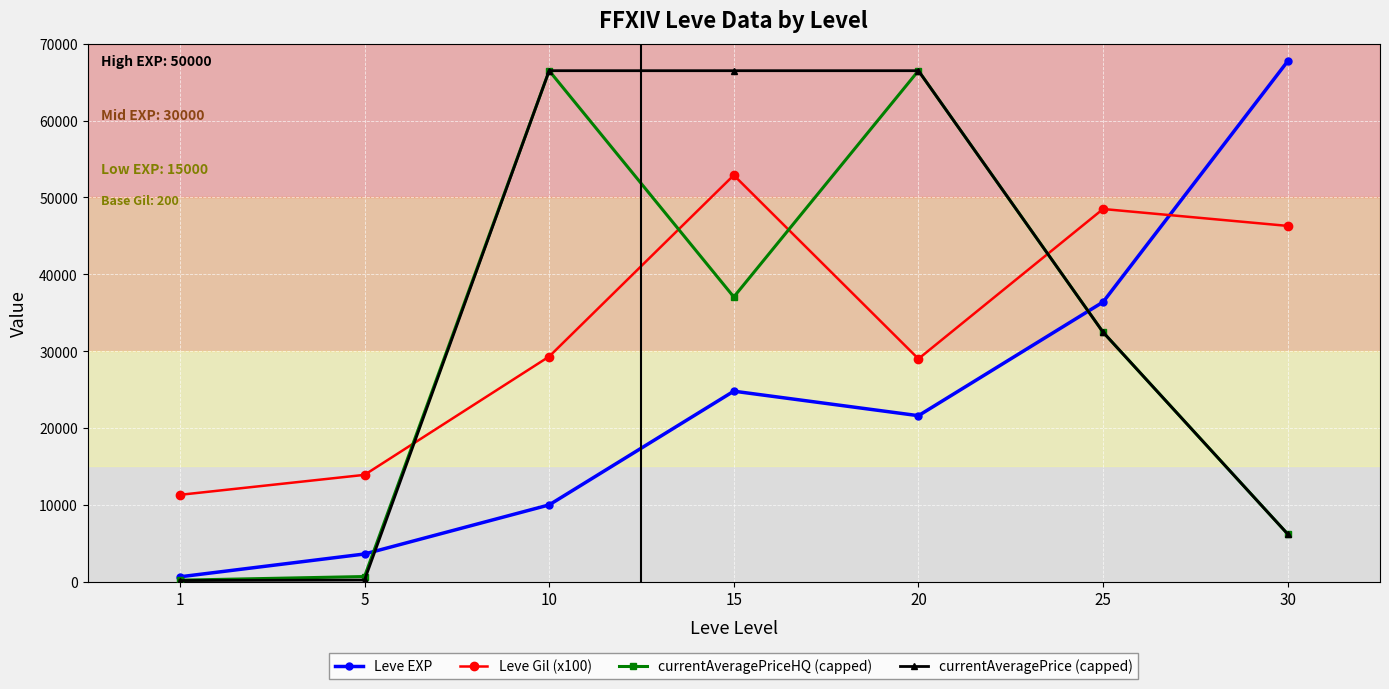

Which series has the largest range (max minus min)?

Leve EXP